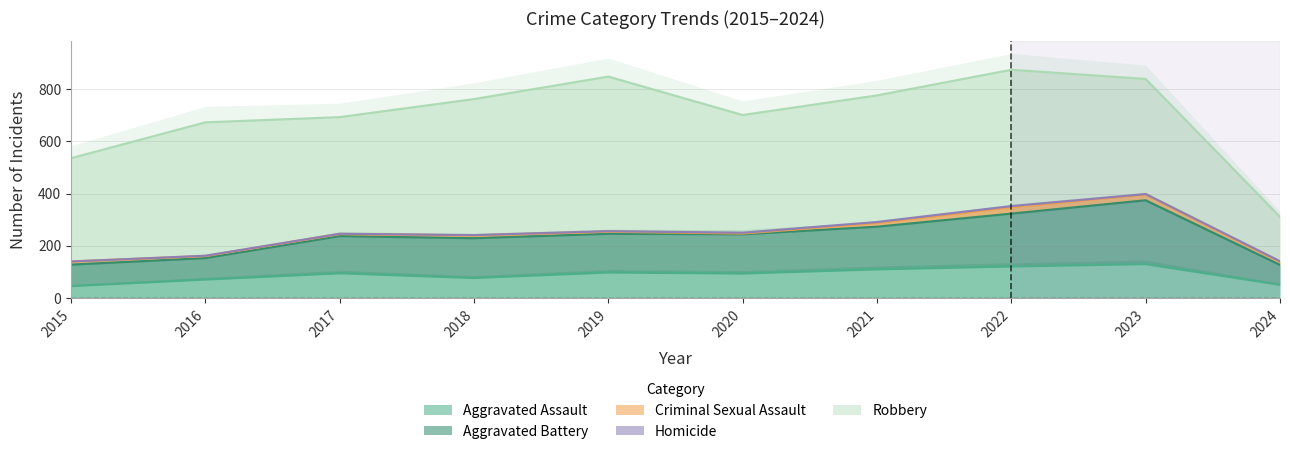

At which category is the sum across all series the highest?

2022